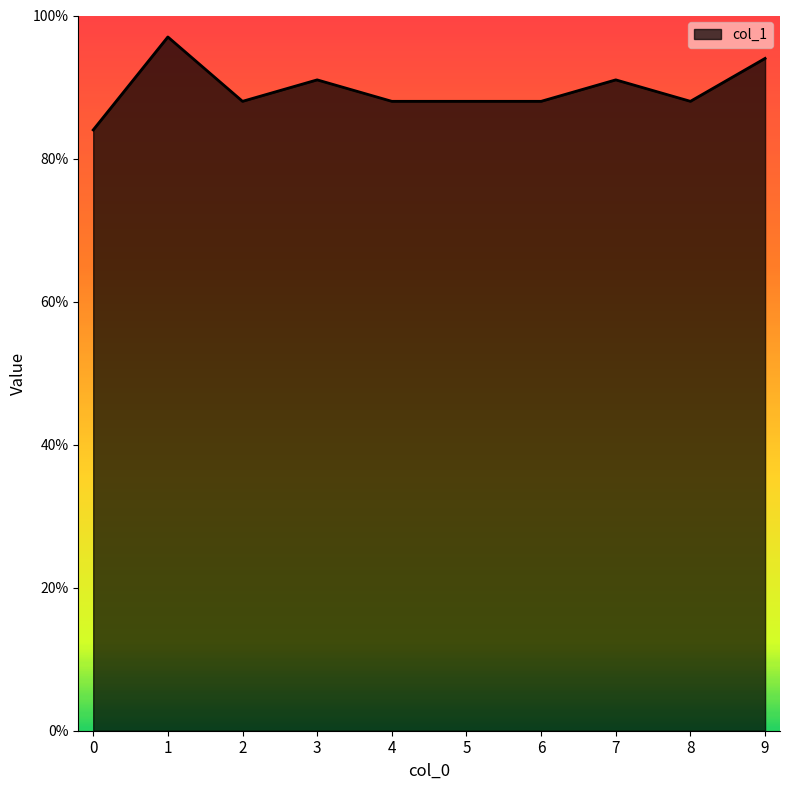

Rank the categories by value from highest to lowest.

1, 9, 3, 7, 2, 4, 5, 6, 8, 0